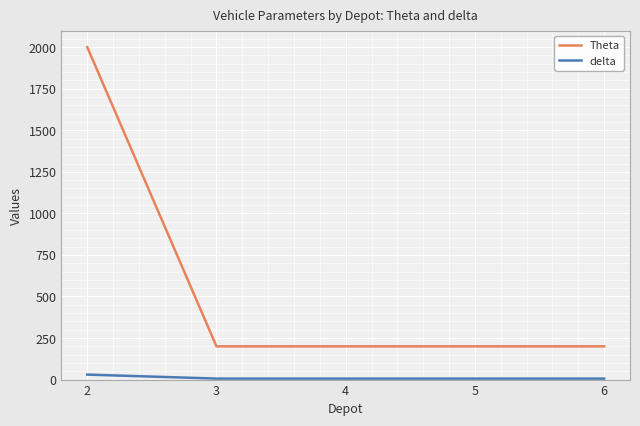

True or false: delta and Theta cross at least once.

False